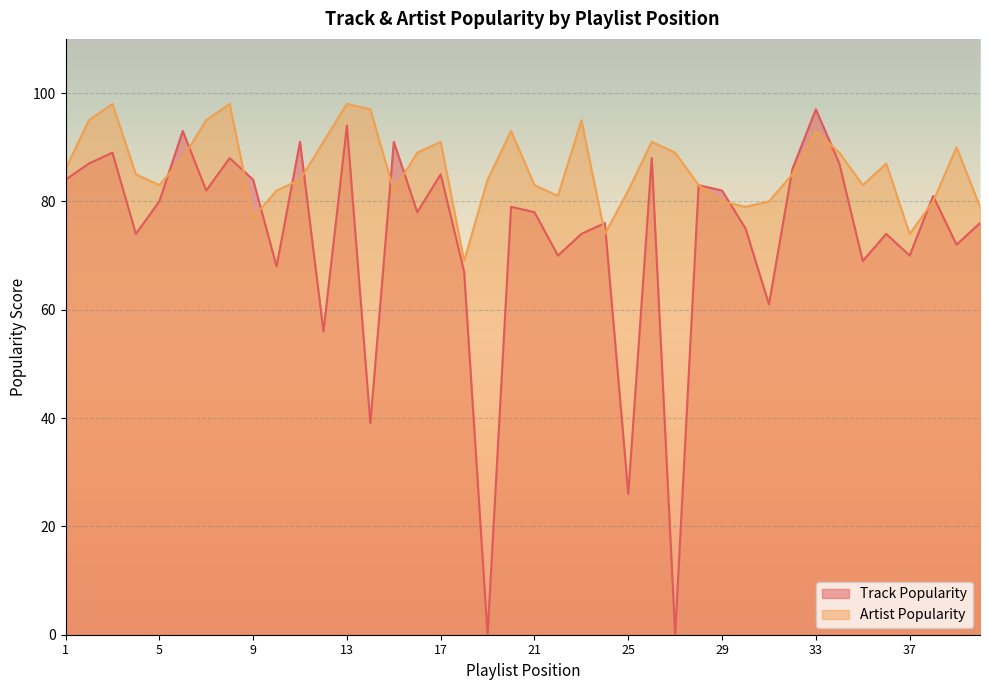

At which category is the sum across all series the highest?

13